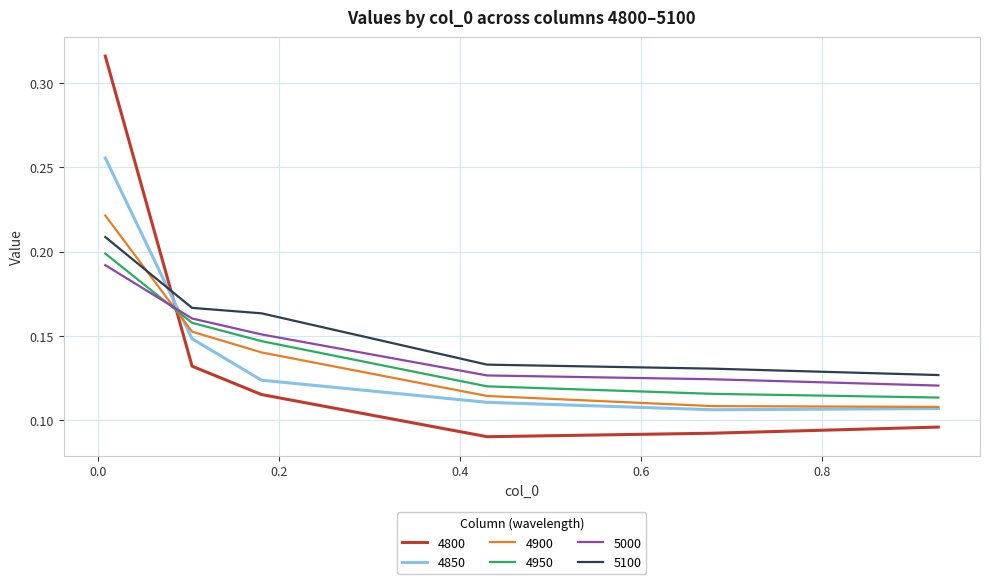

True or false: 4850 and 4800 cross at least once.

True